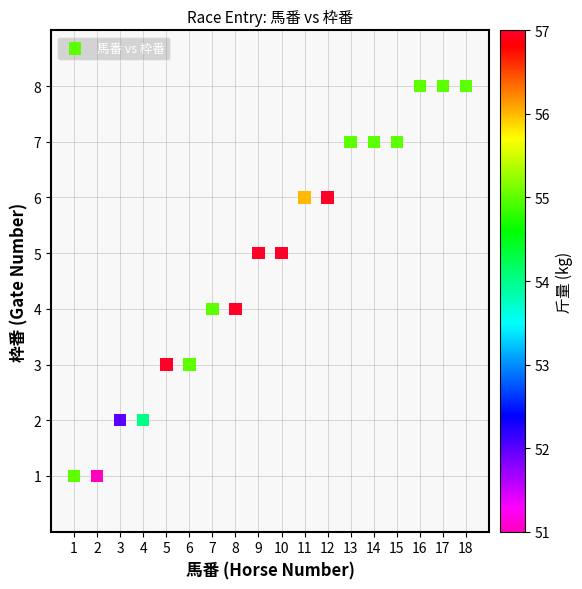

What is the range of X values (max minus min)?

17